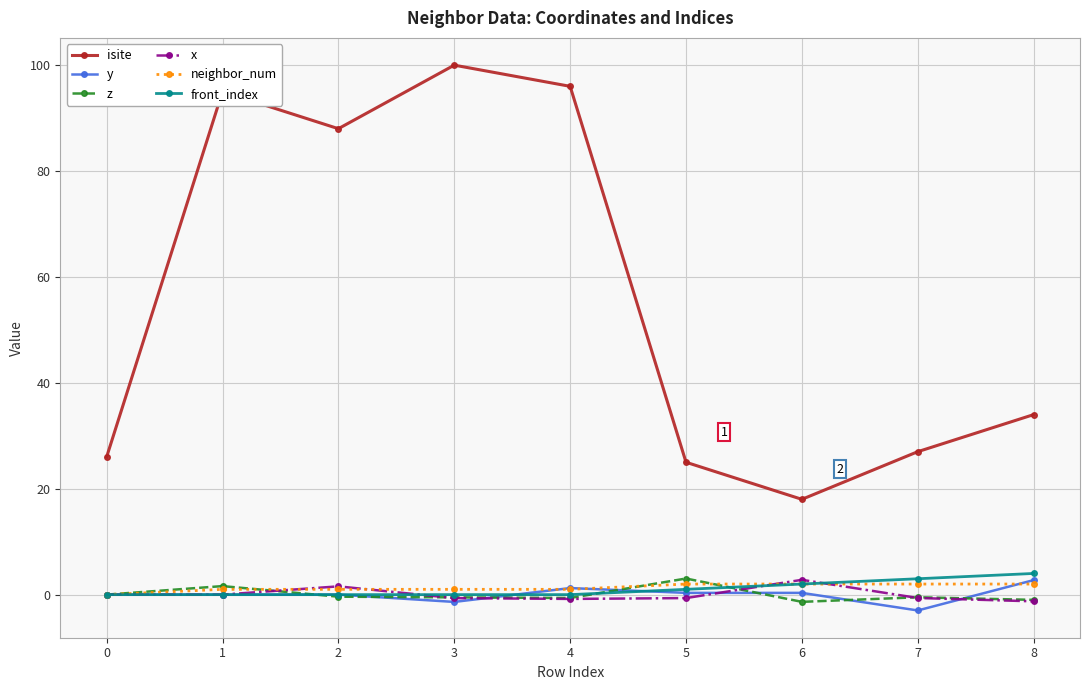

Between 3 and 8, which series saw the biggest shift?

isite